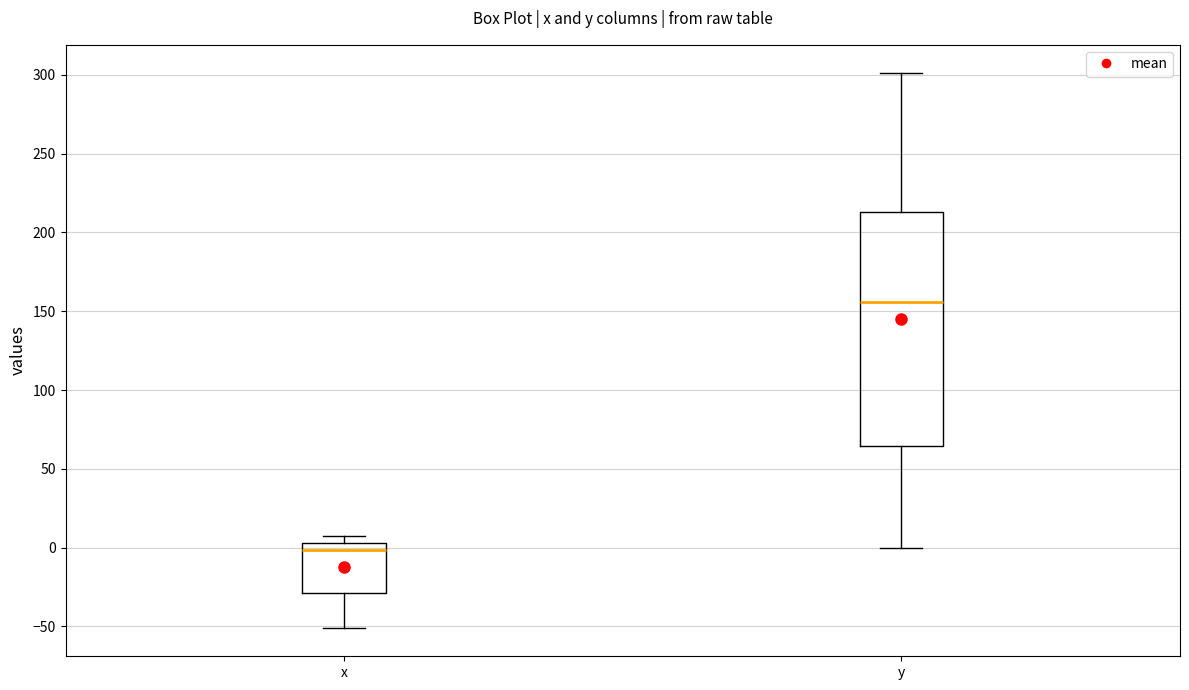

Where is the lower edge of the box for x on the y-axis? The values are not printed on the chart, so give them approximately, as read against the axis.

-30